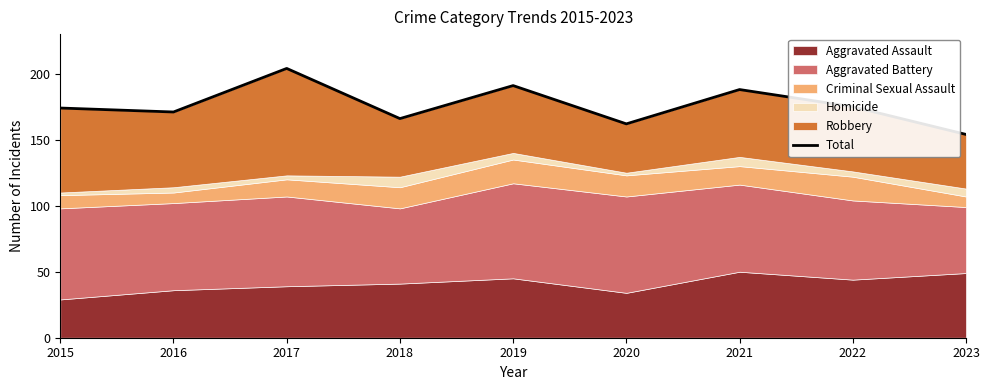

What is the minimum value shown in the chart?

154